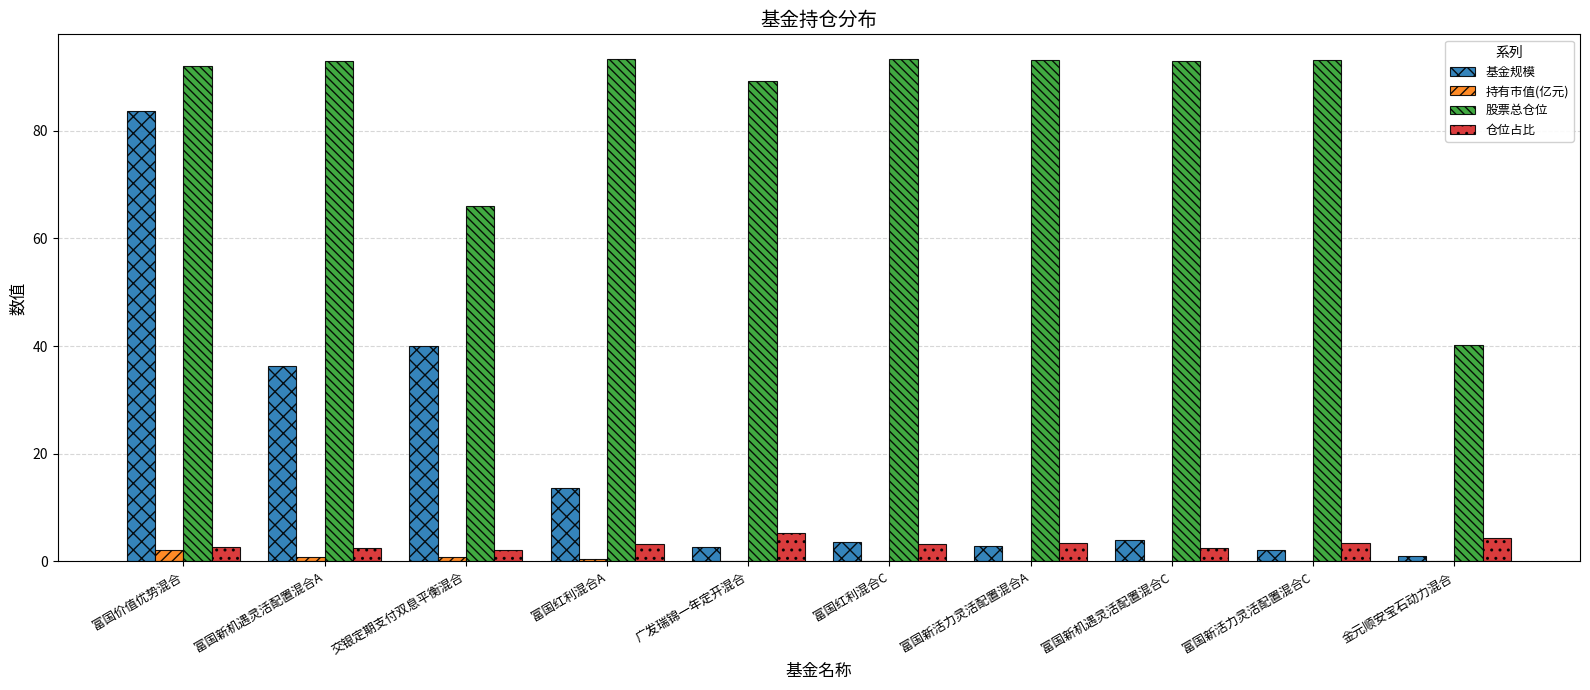

What is the sum of all 基金规模 values?

189.8